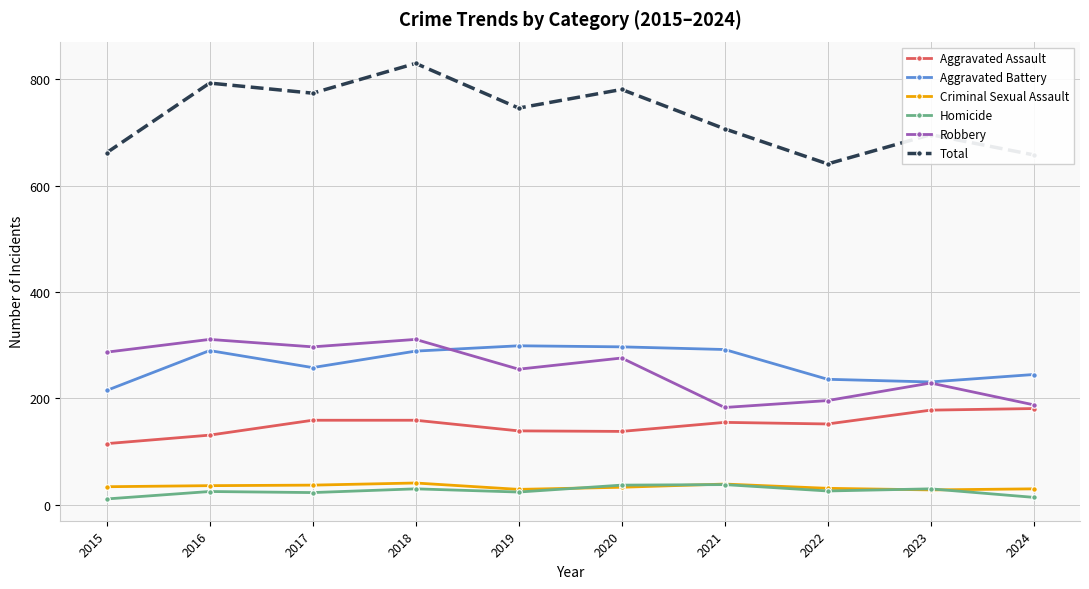

True or false: Aggravated Battery has more than 0 interior local peaks.

True